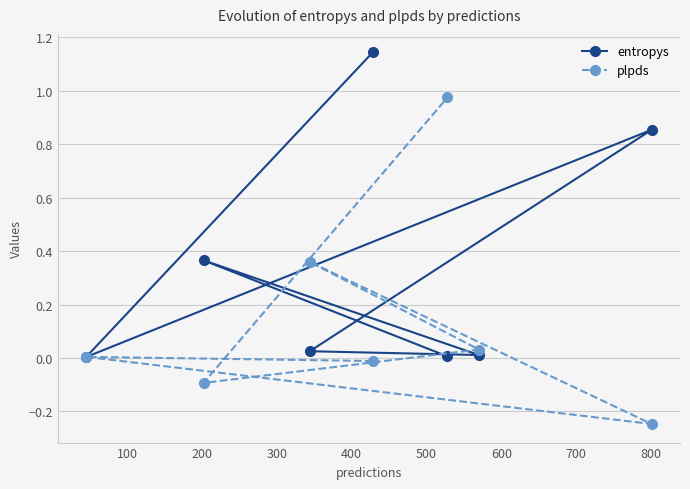

True or false: plpds has more than 0 points higher than both neighbors.

True